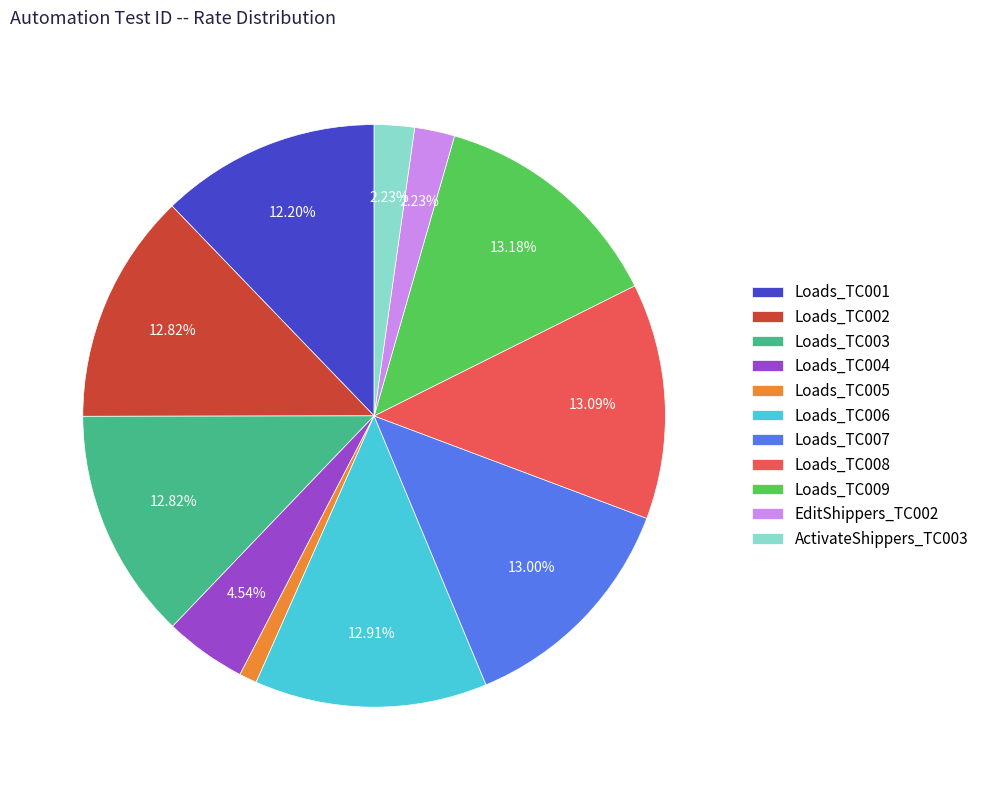

What is the ratio of the value at Loads_TC009 to the value at Loads_TC007?

1.0